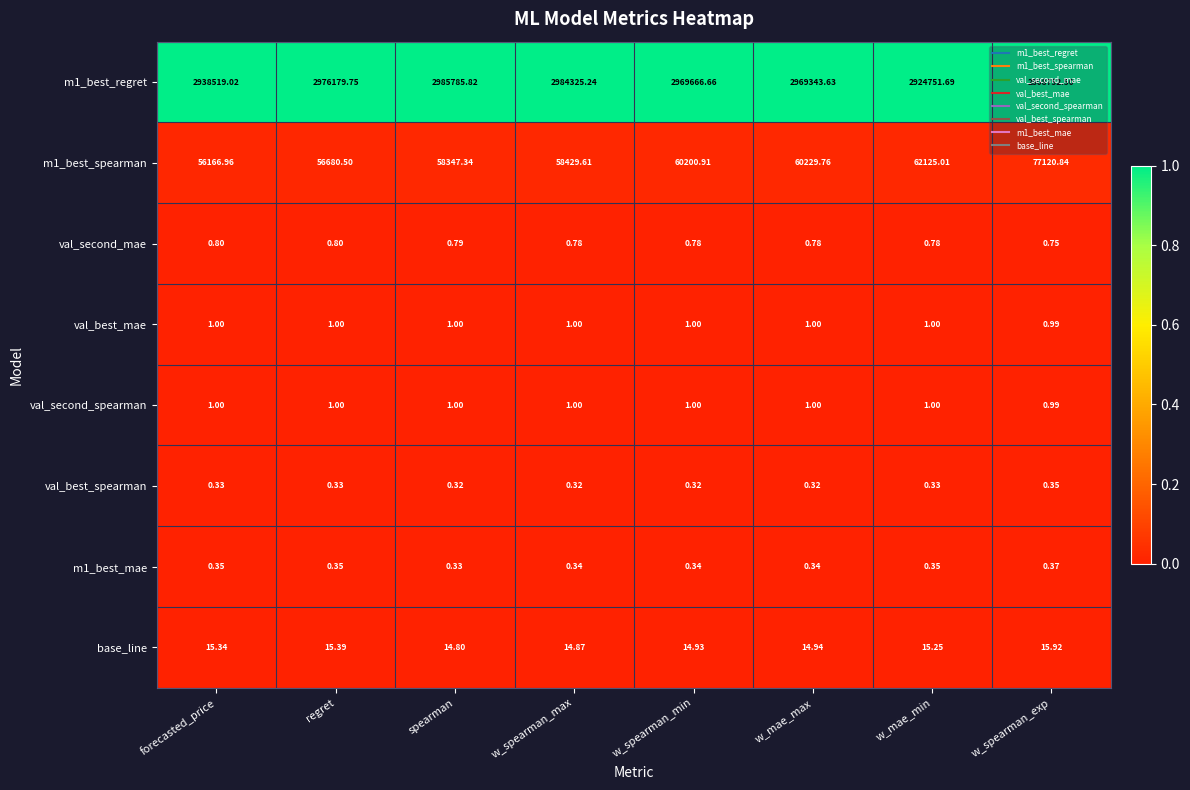

Which series has the largest range (max minus min)?

m1_best_regret